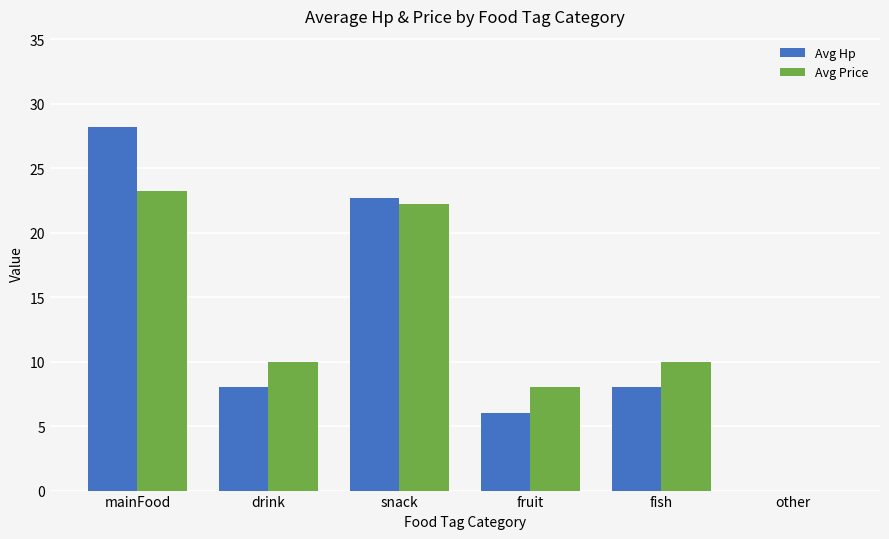

Which category has the highest value across all series?

mainFood